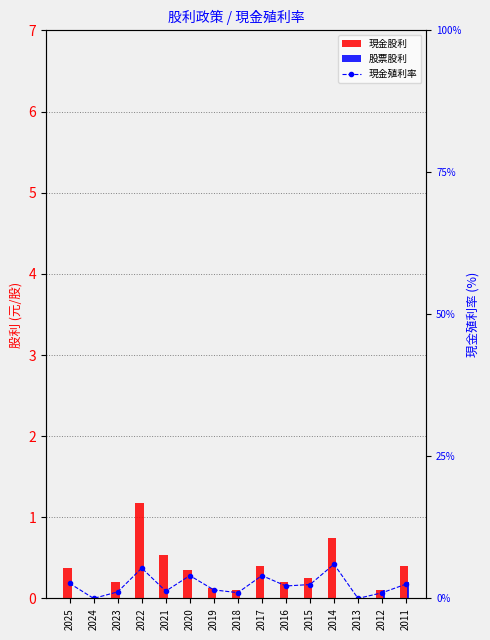

How many groups of bars are there?

15